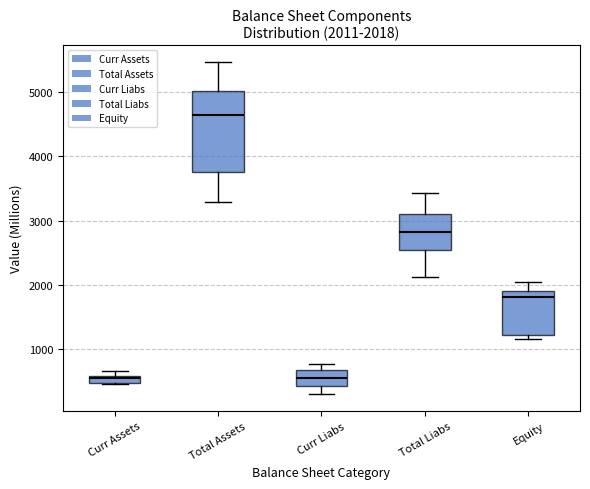

Which box is the tallest, from its lower edge to its upper edge?

Total Assets